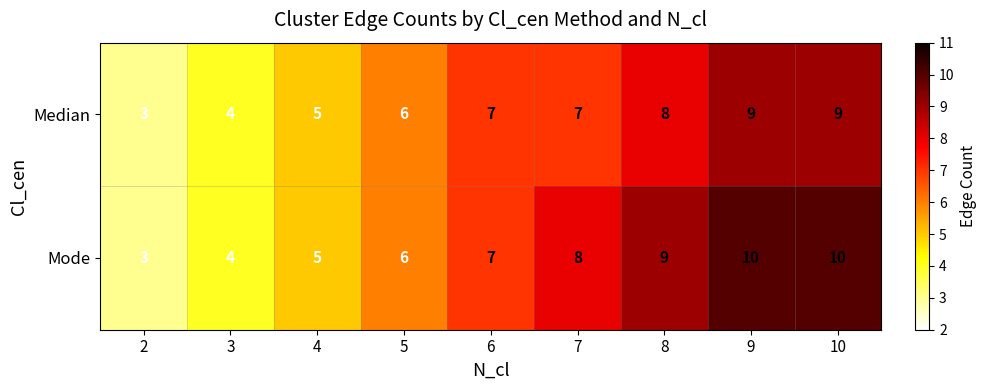

True or false: Median has a value of 1 at 6.

False